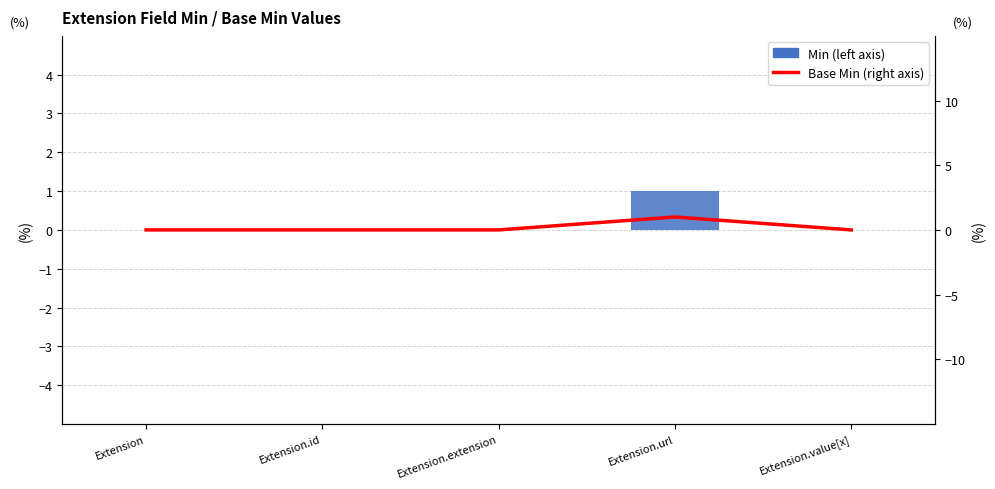

What is the approximate value of Min (left axis) at Extension.url?

1